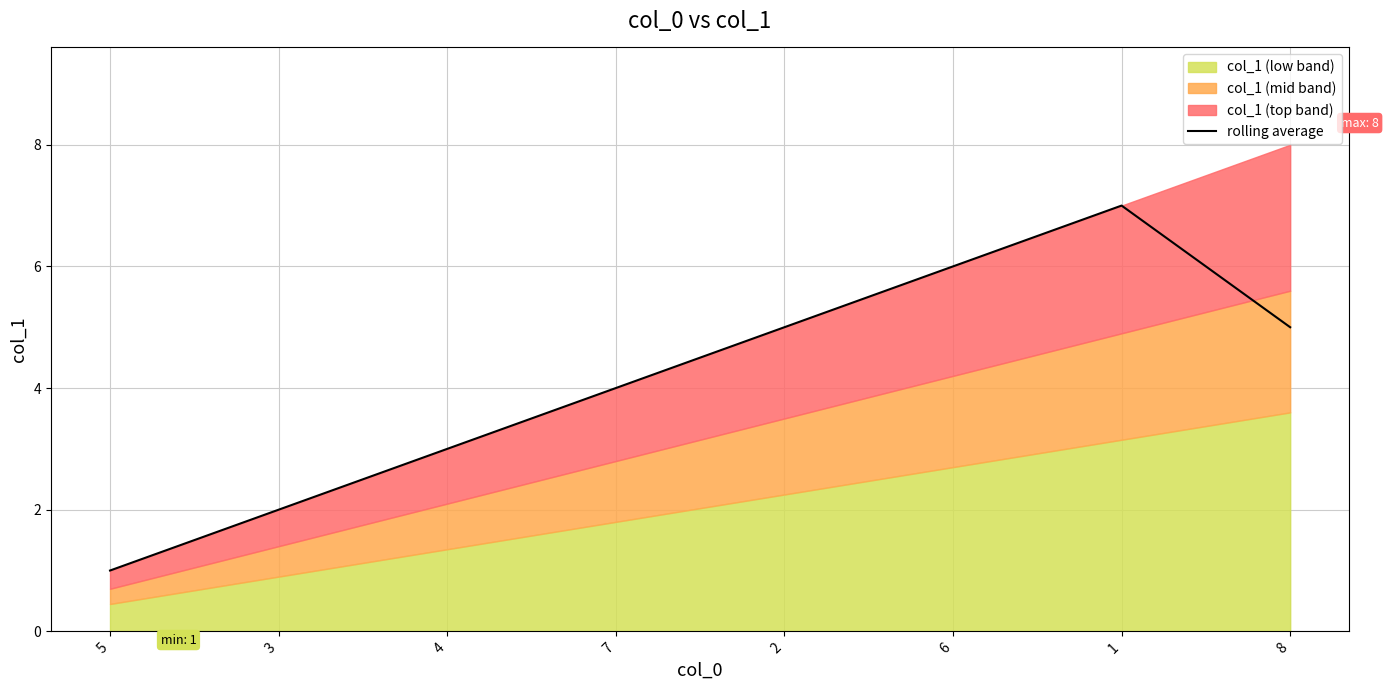

Which category has the lowest value across all series?

5